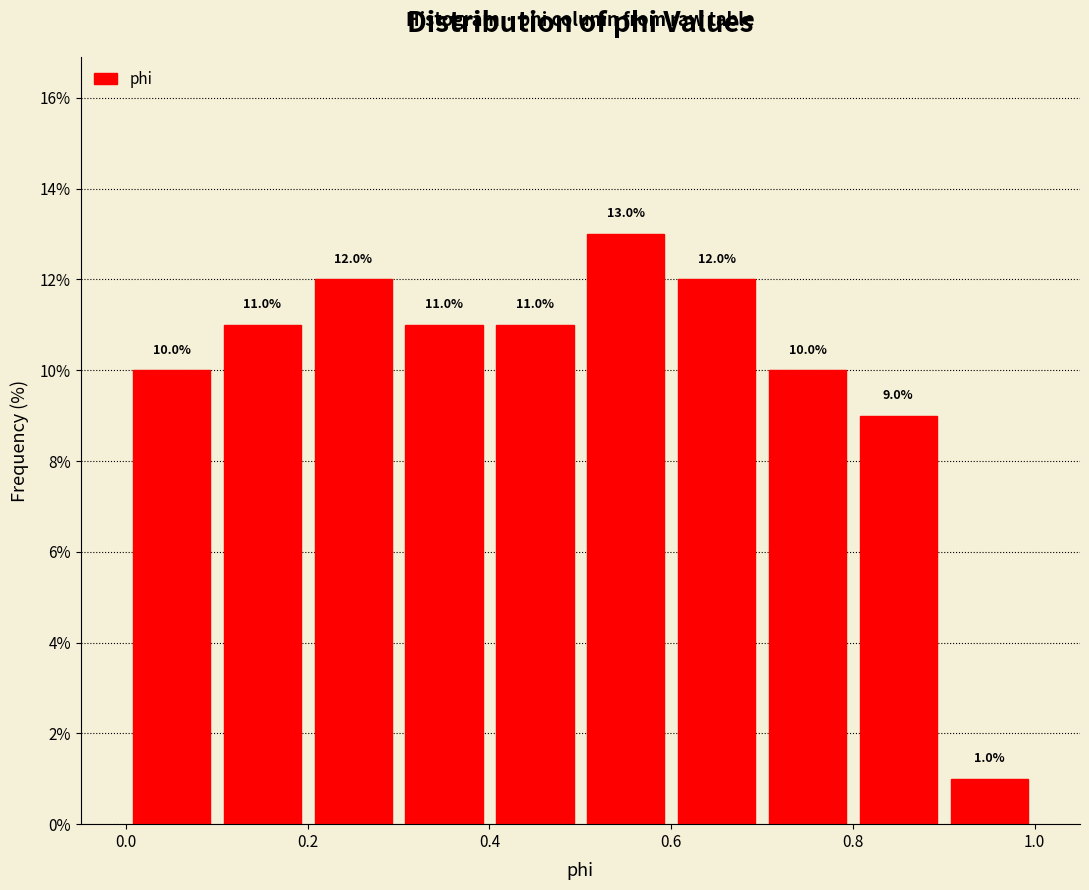

Reading left to right, list every bar in this chart as the range it spans on the x-axis followed by its height.

0.0 to 0.1: 10.0
0.1 to 0.2: 11.0
0.2 to 0.3: 12.0
0.3 to 0.4: 11.0
0.4 to 0.5: 11.0
0.5 to 0.6: 13.0
0.6 to 0.7: 12.0
0.7 to 0.8: 10.0
0.8 to 0.9: 9.0
0.9 to 1.0: 1.0